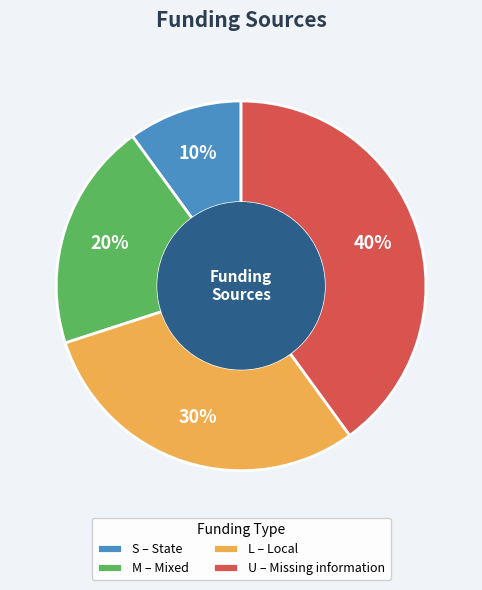

Between M and L, which is larger?

L